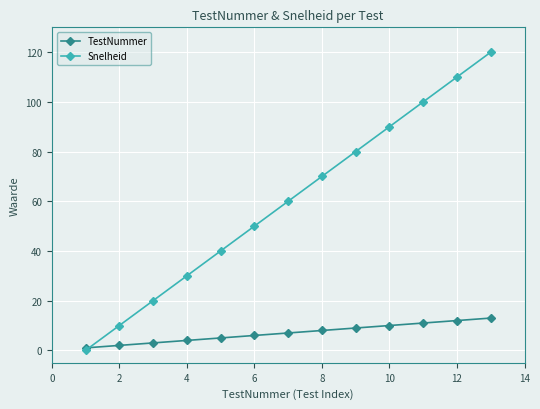

What is the difference between the second highest and second lowest values in the Snelheid series?

100